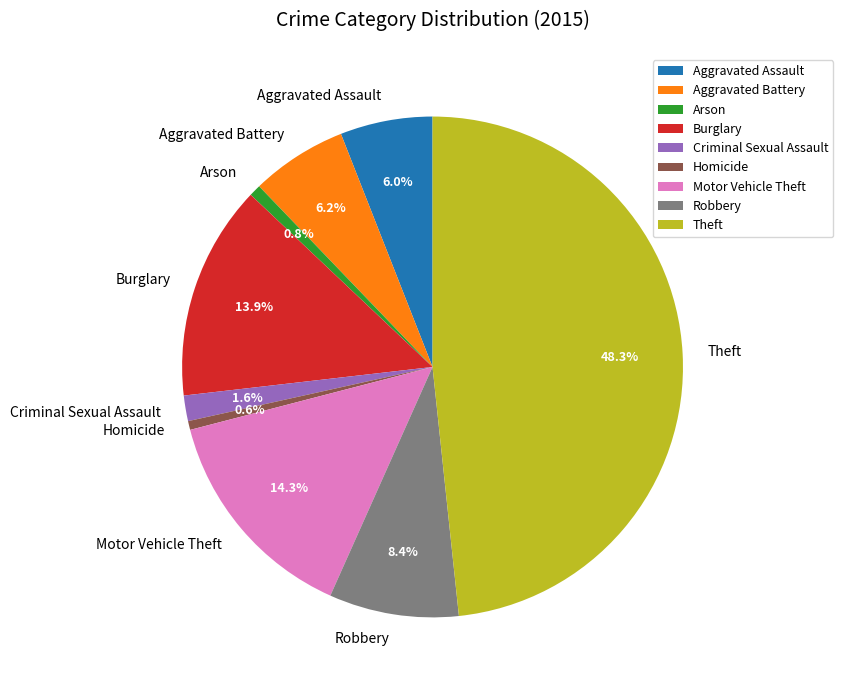

Between Arson and Aggravated Battery, which is larger?

Aggravated Battery